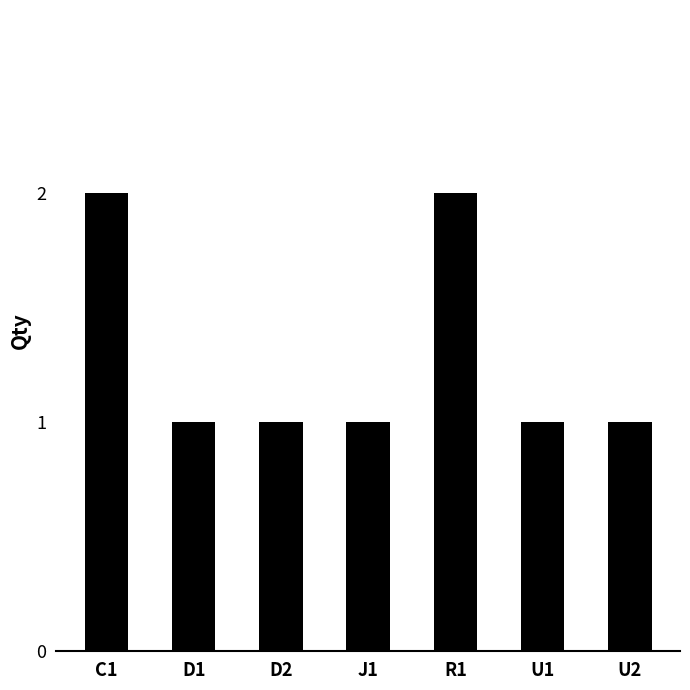

What is the value of the 7th bar from the left?

1